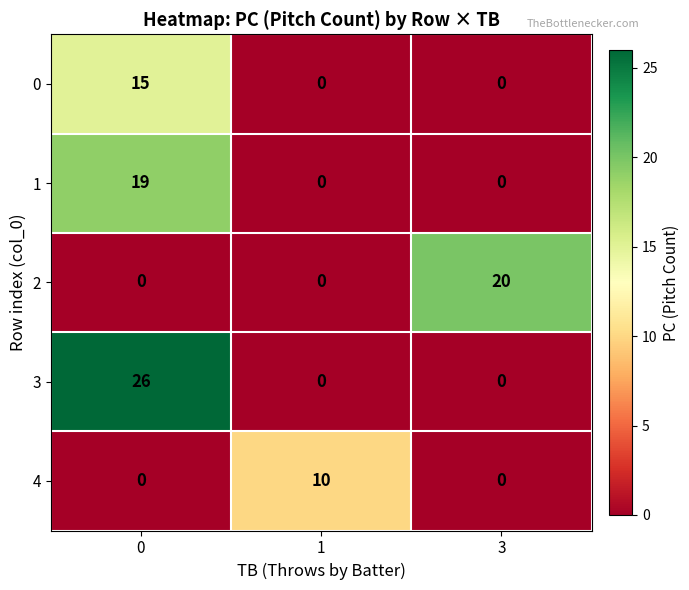

What is the greatest value displayed?

26